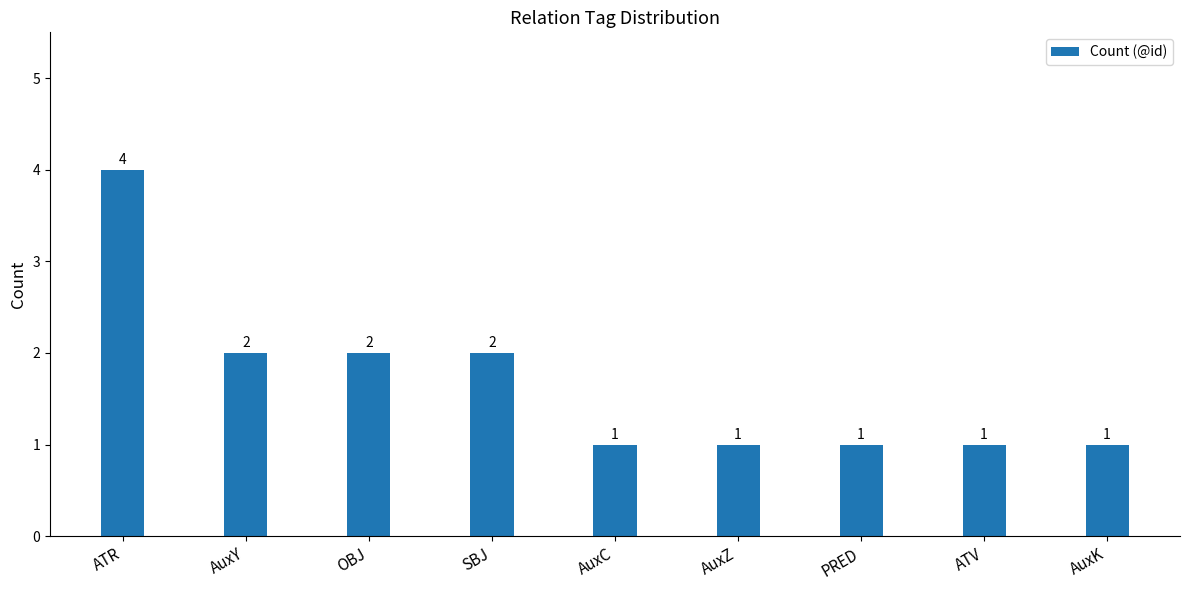

What is the greatest value displayed?

4